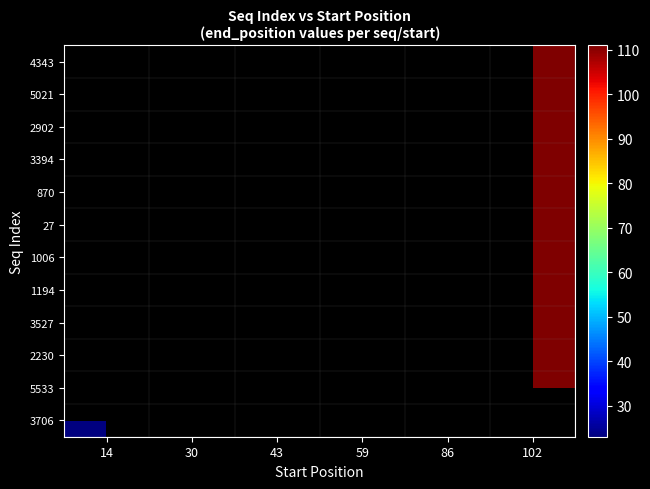

Where does the 2230 series first go above 68?

102